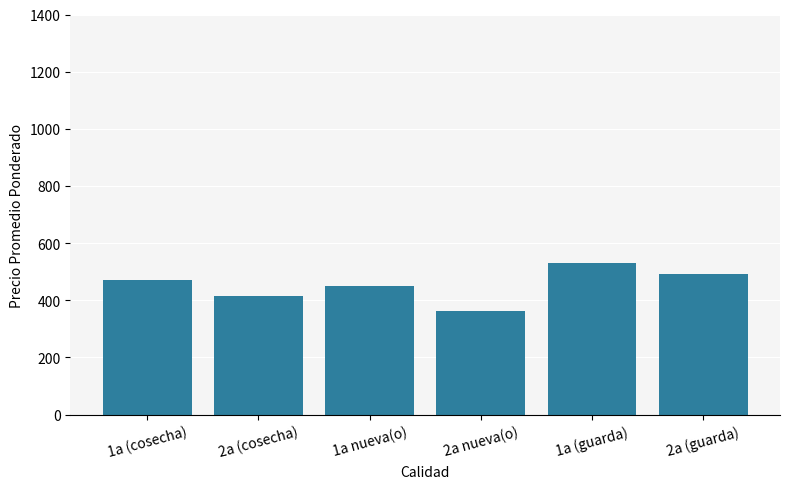

What is the greatest value displayed?

531.7